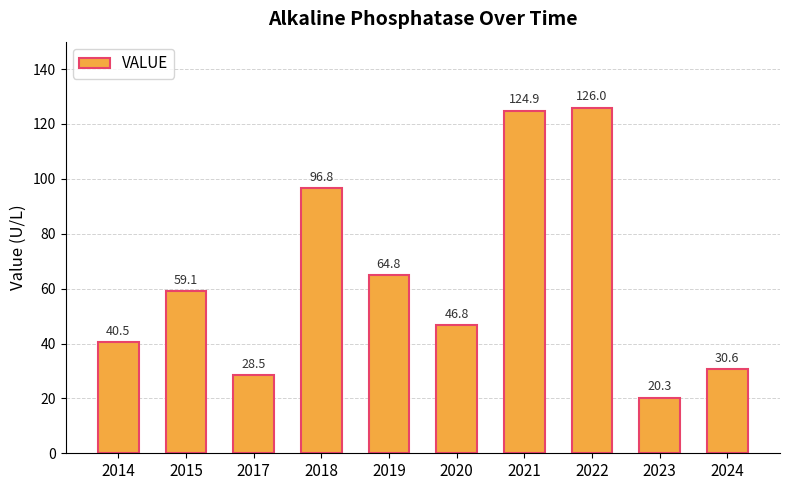

What is the value of the 3rd bar from the left?

28.5